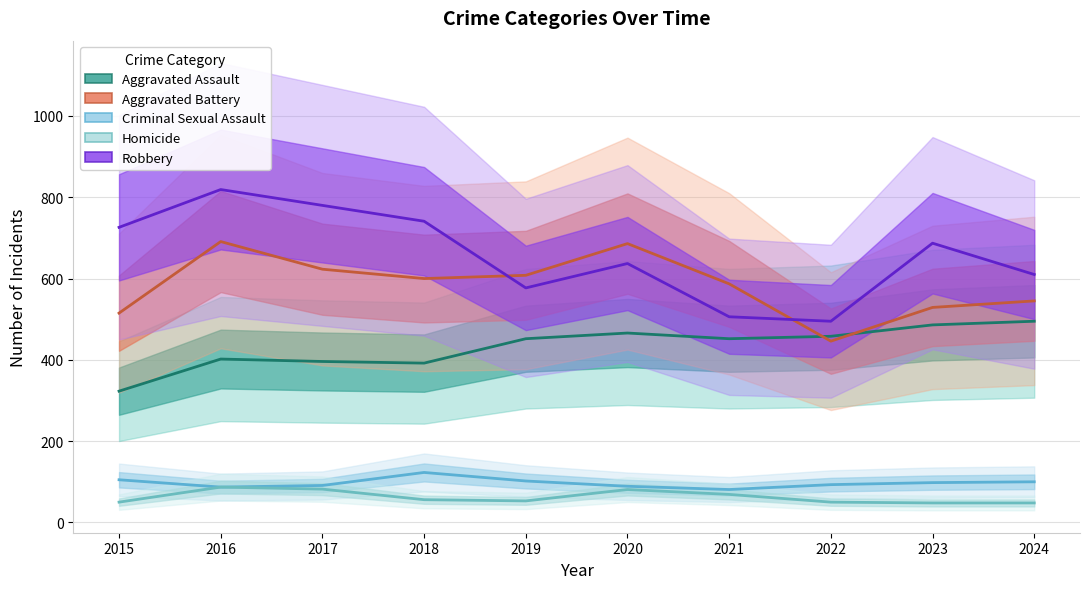

How many lines are shown in the chart?

5